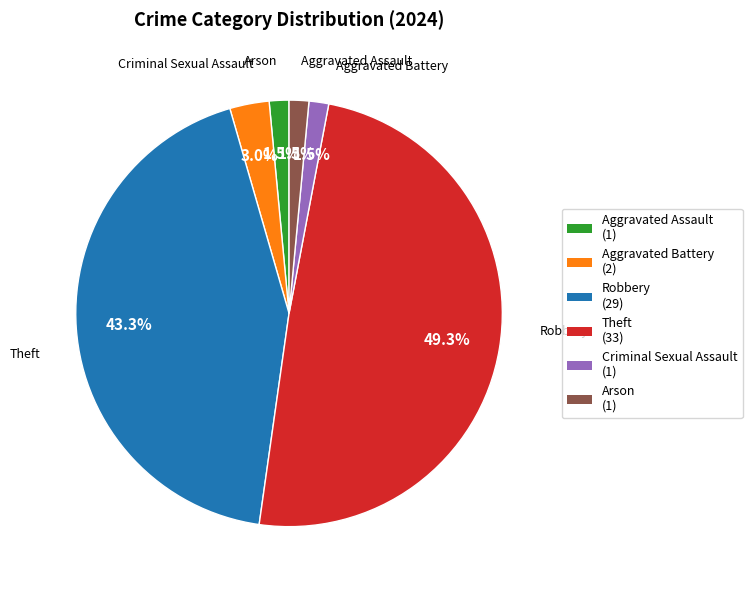

True or false: Arson accounts for 15% of the total.

False